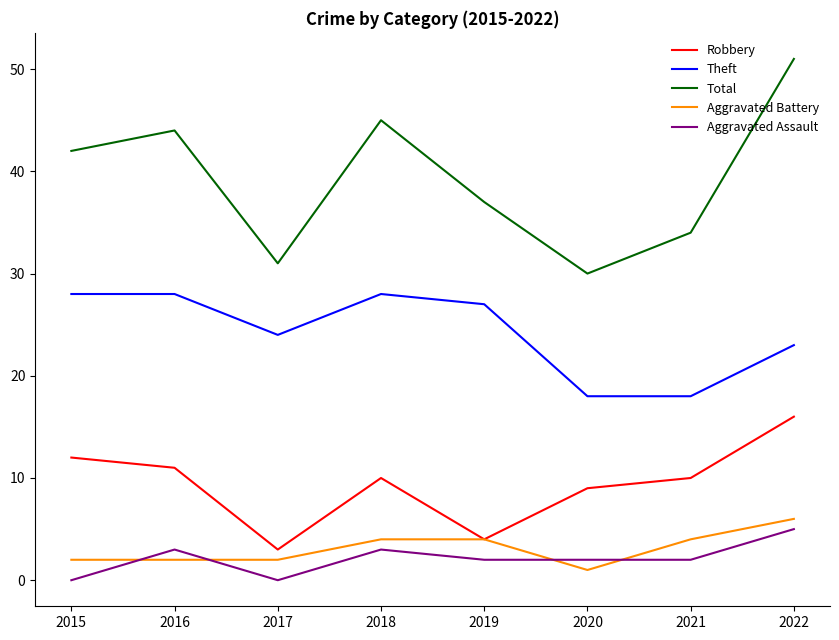

Reading left to right, transcribe all the data shown in this chart.

Robbery: 2015=12	2016=11	2017=3	2018=10	2019=4	2020=9	2021=10	2022=16
Theft: 2015=28	2016=28	2017=24	2018=28	2019=27	2020=18	2021=18	2022=23
Total: 2015=42	2016=44	2017=31	2018=45	2019=37	2020=30	2021=34	2022=51
Aggravated Battery: 2015=2	2016=2	2017=2	2018=4	2019=4	2020=1	2021=4	2022=6
Aggravated Assault: 2015=0	2016=3	2017=0	2018=3	2019=2	2020=2	2021=2	2022=5